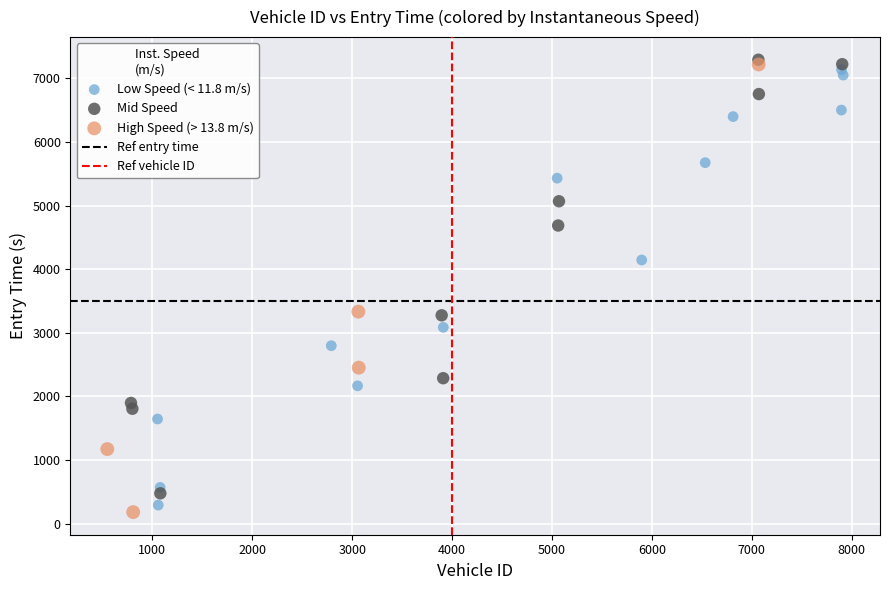

Which series reaches the maximum Y coordinate?

Mid Speed